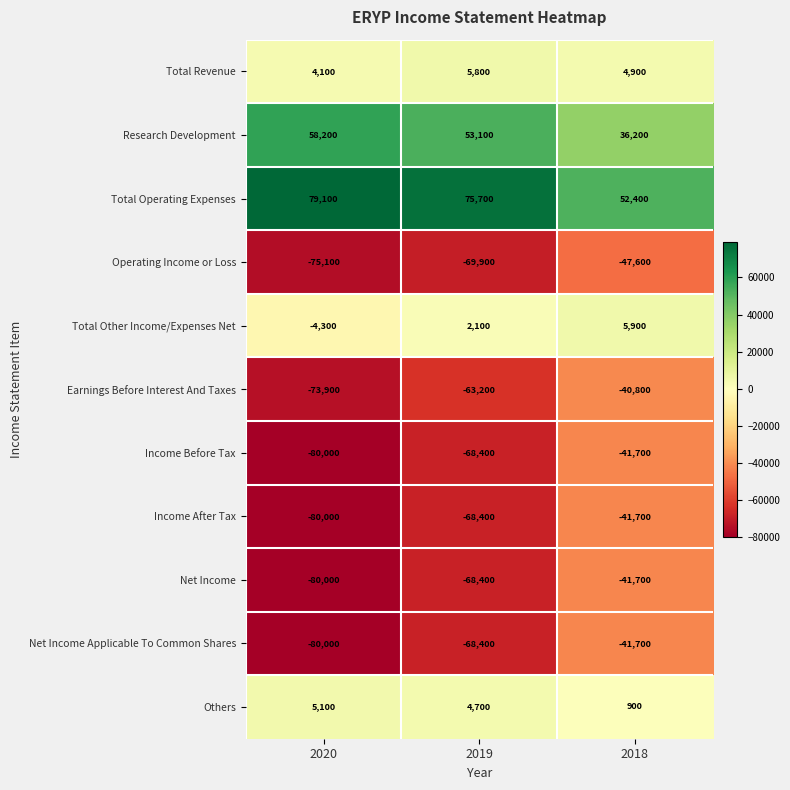

True or false: Total Operating Expenses has a value of 42177 at 2020.

False